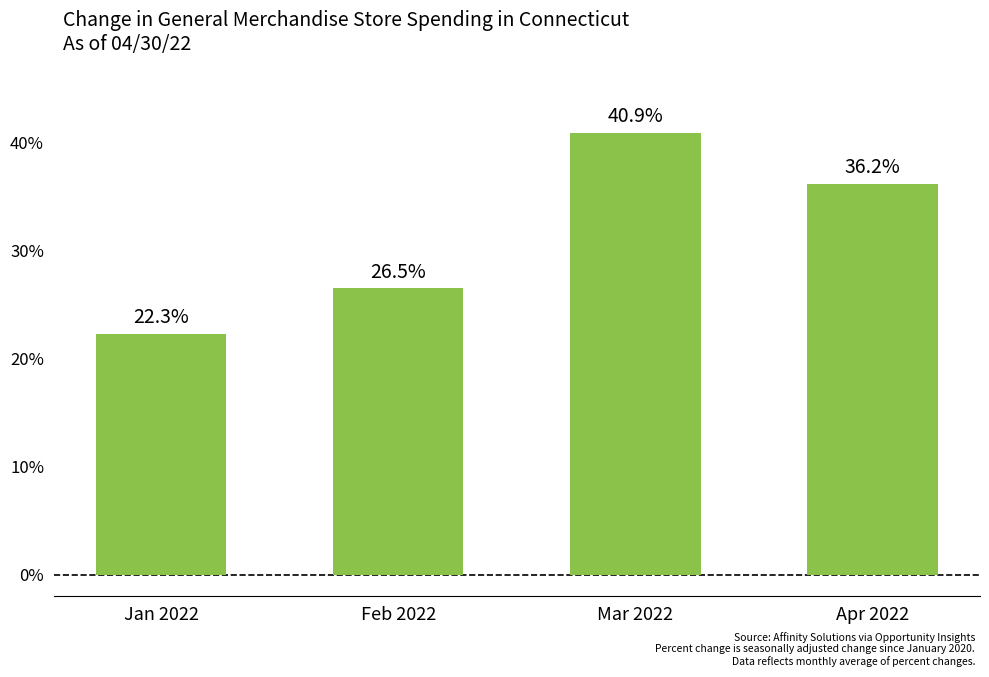

How many bars are there in total?

4